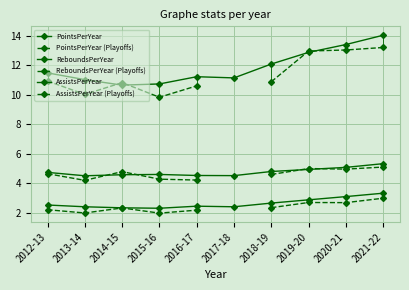

The value of PointsPerYear at 2013-14 is 11.0. True or false?

True